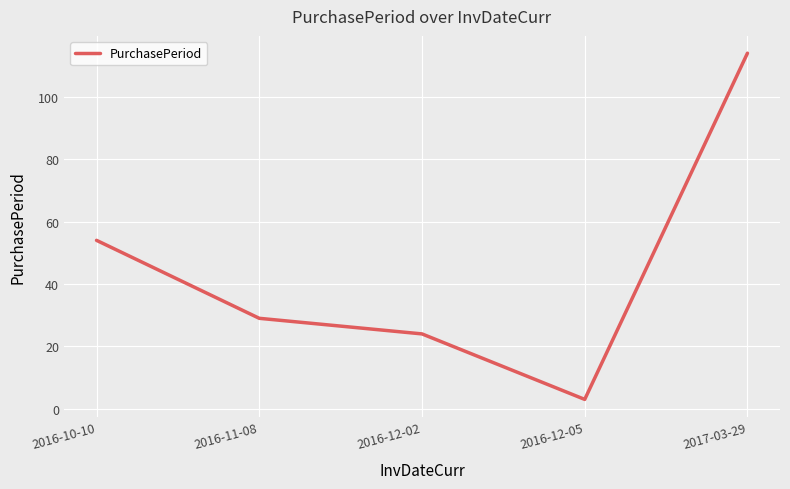

Rank the categories by value from highest to lowest.

2017-03-29, 2016-10-10, 2016-11-08, 2016-12-02, 2016-12-05